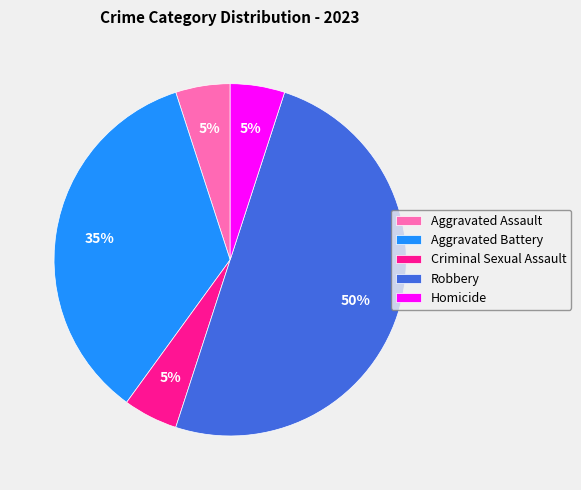

Between Criminal Sexual Assault and Robbery, which is larger?

Robbery